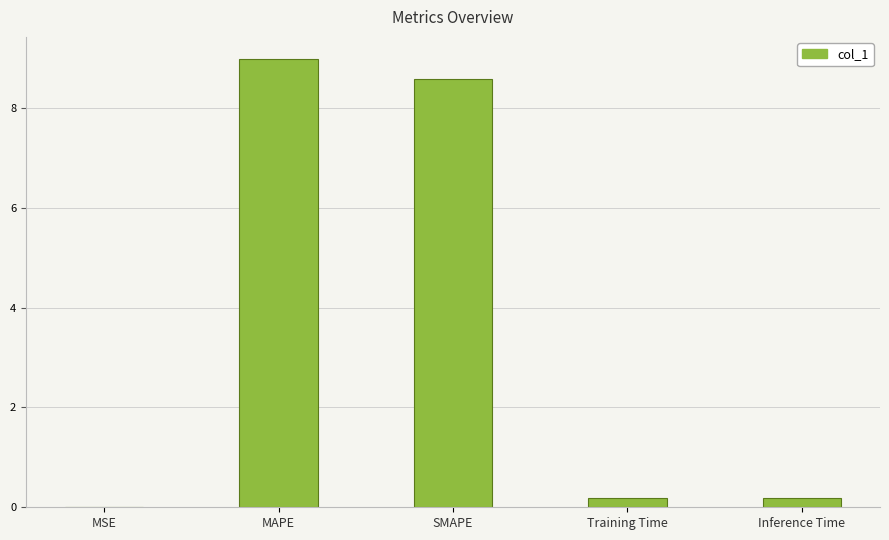

Between MSE and MAPE, which is larger?

MAPE